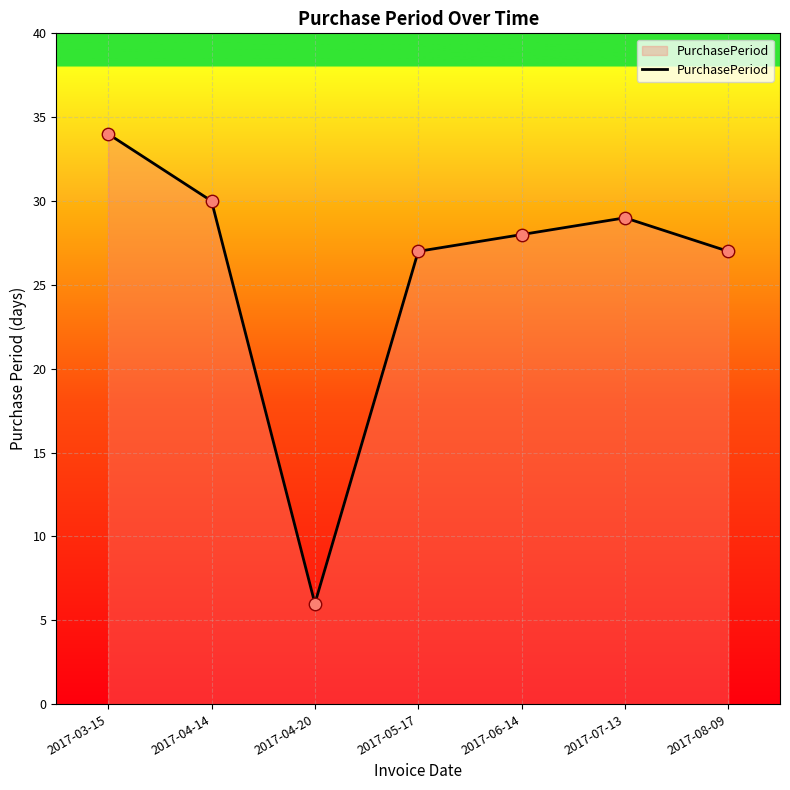

Approximately how many times larger is the value at 2017-08-09 compared to 2017-03-15?

0.8